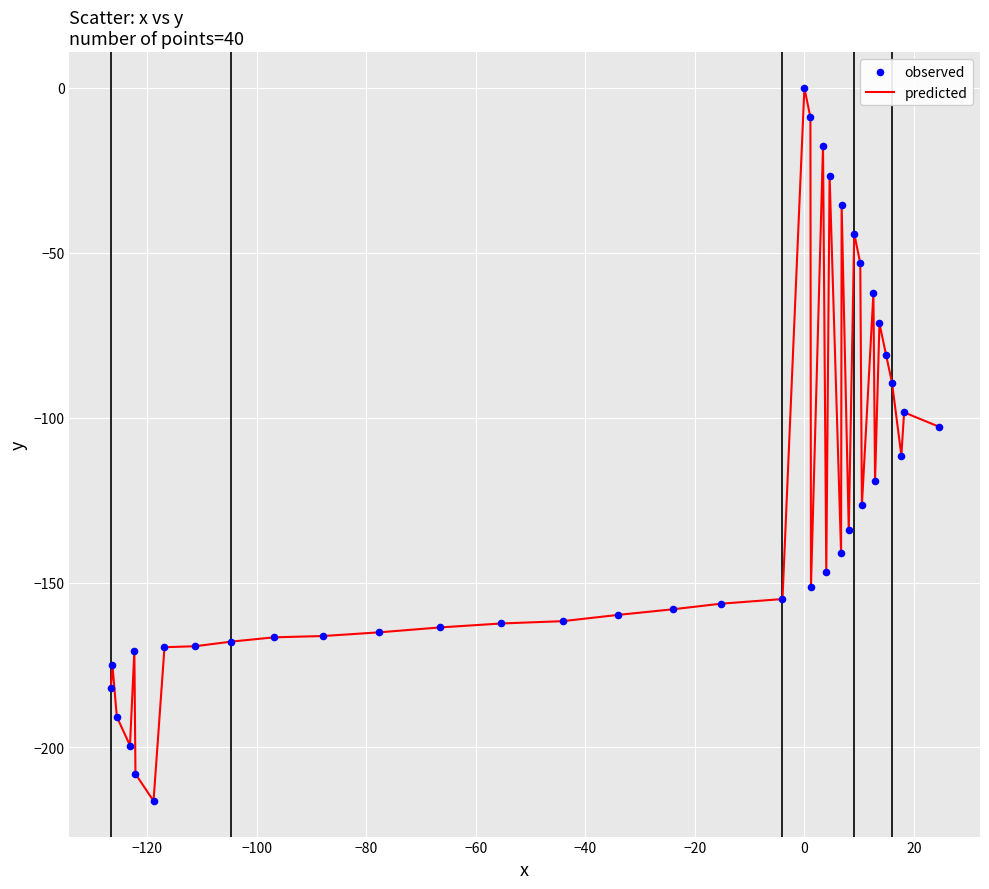

What is the smallest value displayed?

-216.2